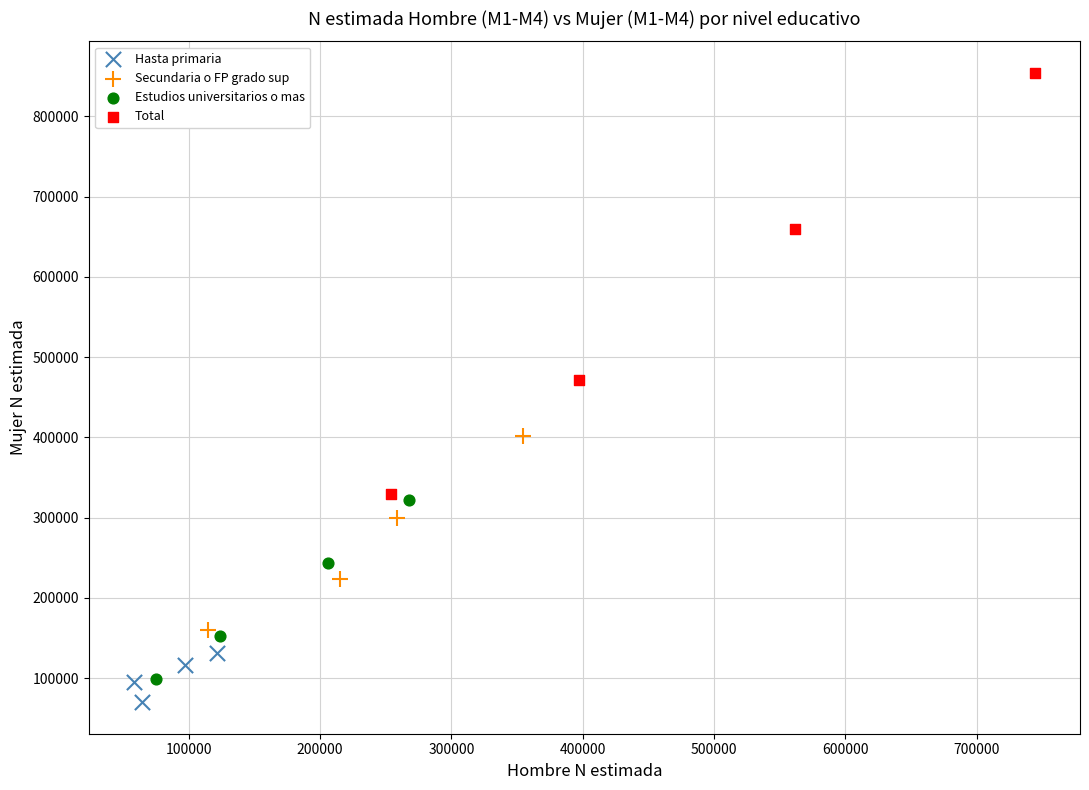

What are all the series names shown in the legend?

Hasta primaria, Secundaria o FP grado sup, Estudios universitarios o mas, Total